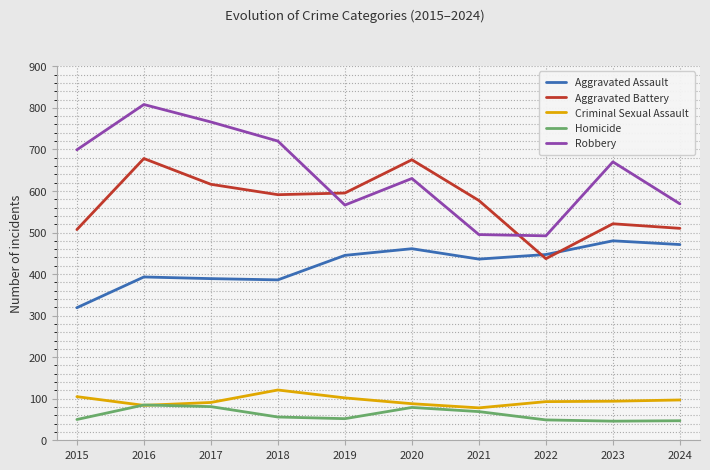

Rank the series by their maximum value, from lowest to highest.

Homicide, Criminal Sexual Assault, Aggravated Assault, Aggravated Battery, Robbery